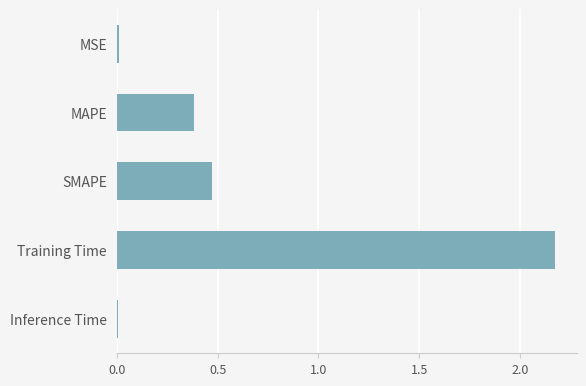

What is the average value?

0.6